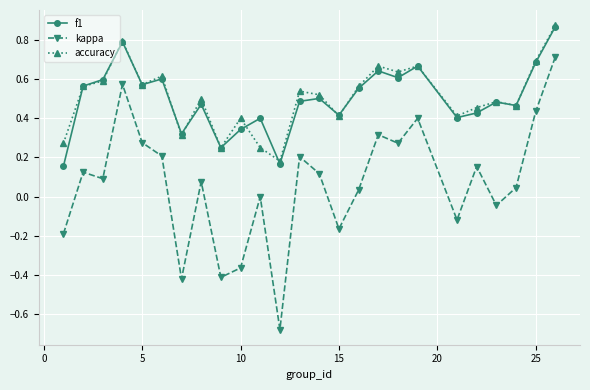

How many series are shown in this chart?

3